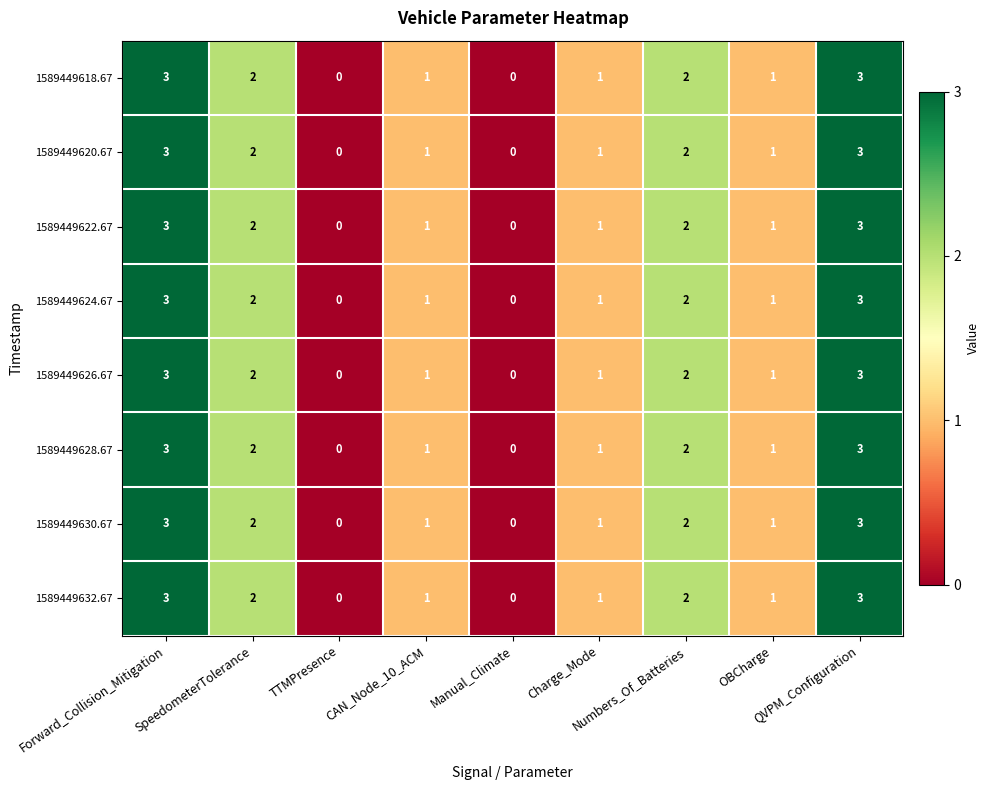

What is the difference between the maximum and minimum values in the 1589449630.67 series?

3